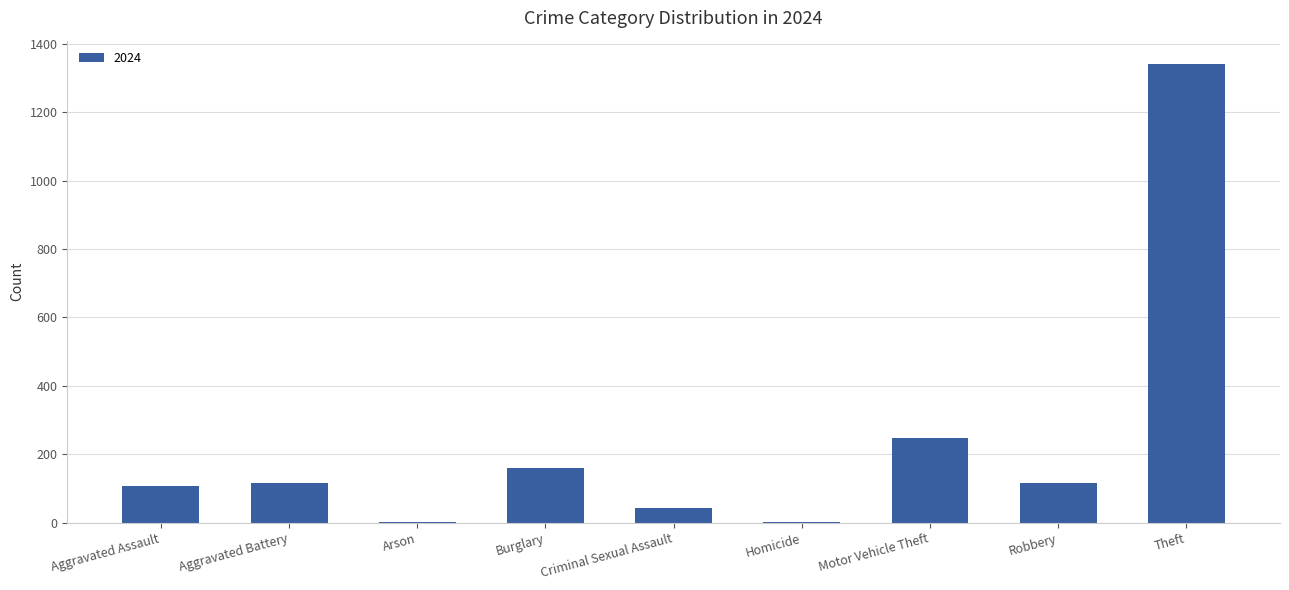

What is the greatest value displayed?

1342